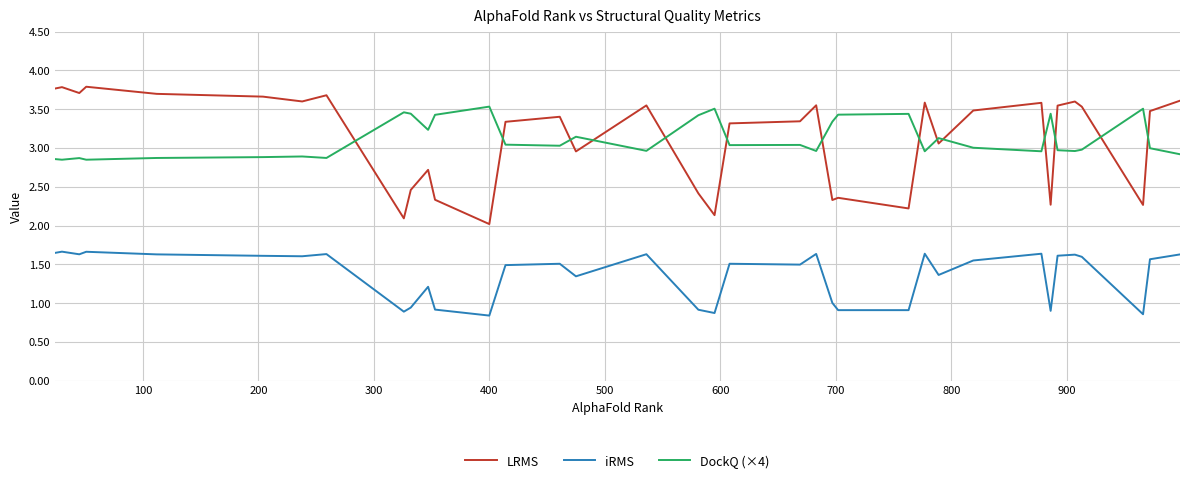

Which series has the largest range (max minus min)?

LRMS